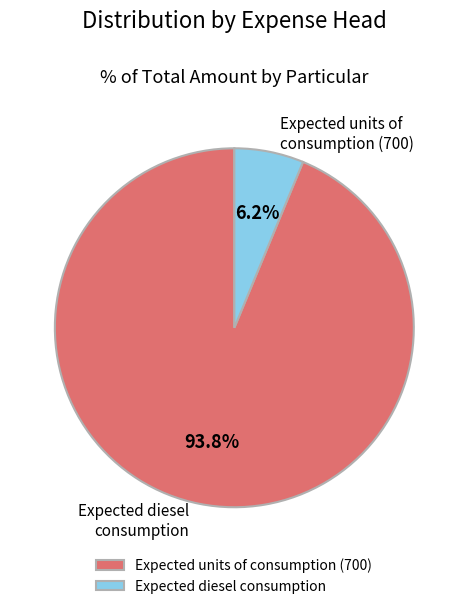

To the nearest percent, what is the combined percentage of Expected units of consumption (700) and Expected diesel consumption?

100%